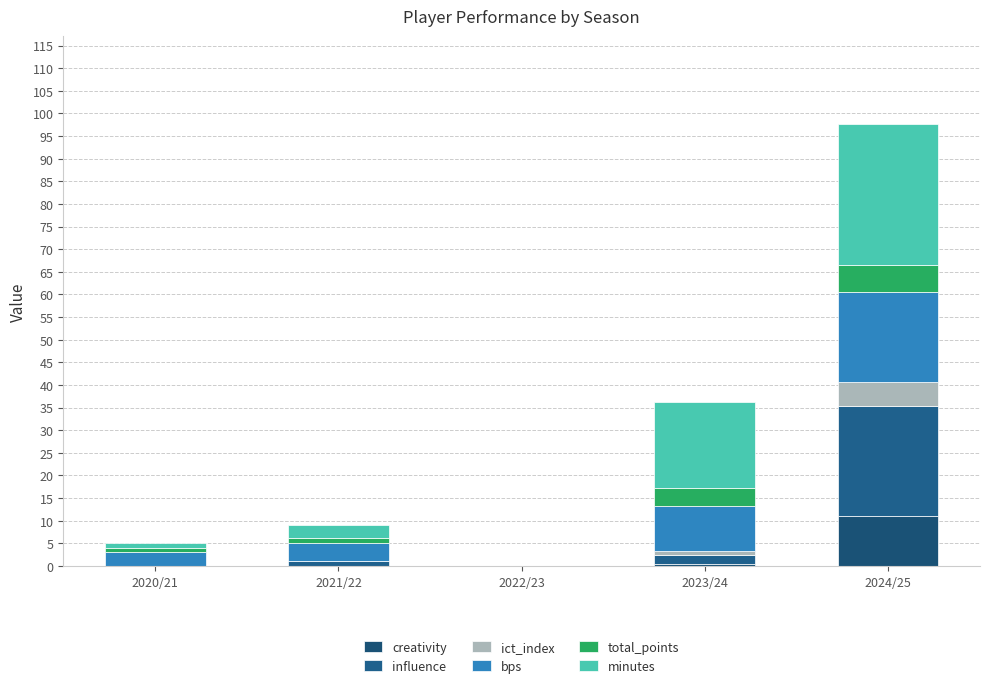

Rank the series by their maximum value, from highest to lowest.

minutes, influence, bps, creativity, total_points, ict_index